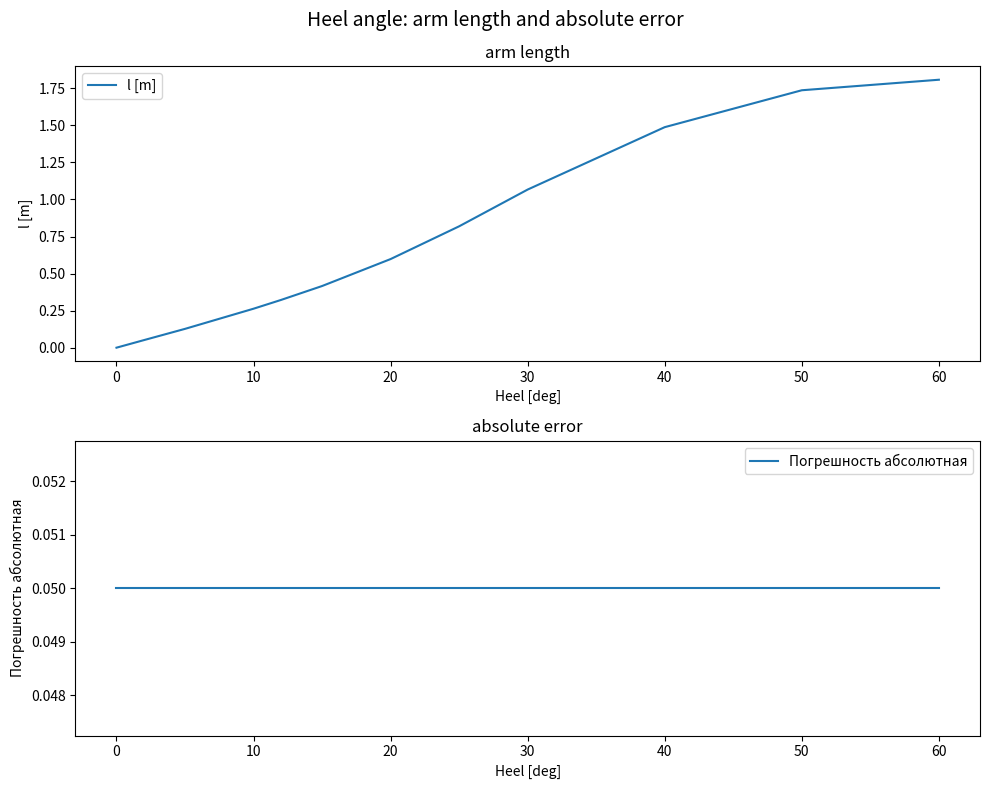

Reading right to left, extract all data points from this chart.

l [m]: 1.8	1.7	1.5	1.1	0.8	0.6	0.4	0.3	0.3	0.1	0.1	0.0
Погрешность абсолютная: 0.1	0.1	0.1	0.1	0.1	0.1	0.1	0.1	0.1	0.1	0.1	0.1